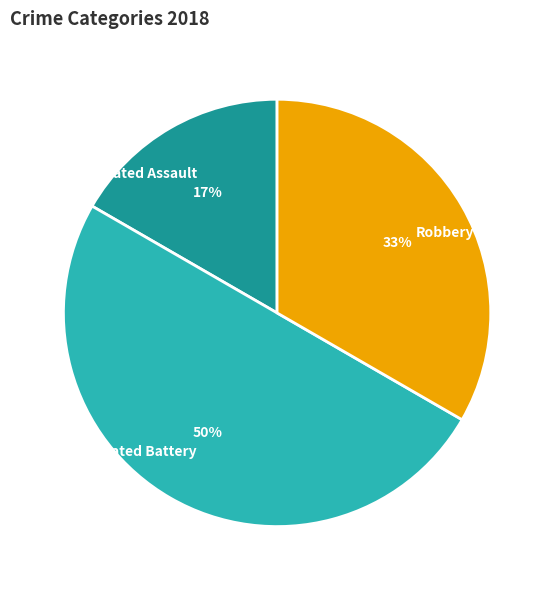

Approximately how many times larger is the value at Aggravated Battery compared to Robbery?

1.5